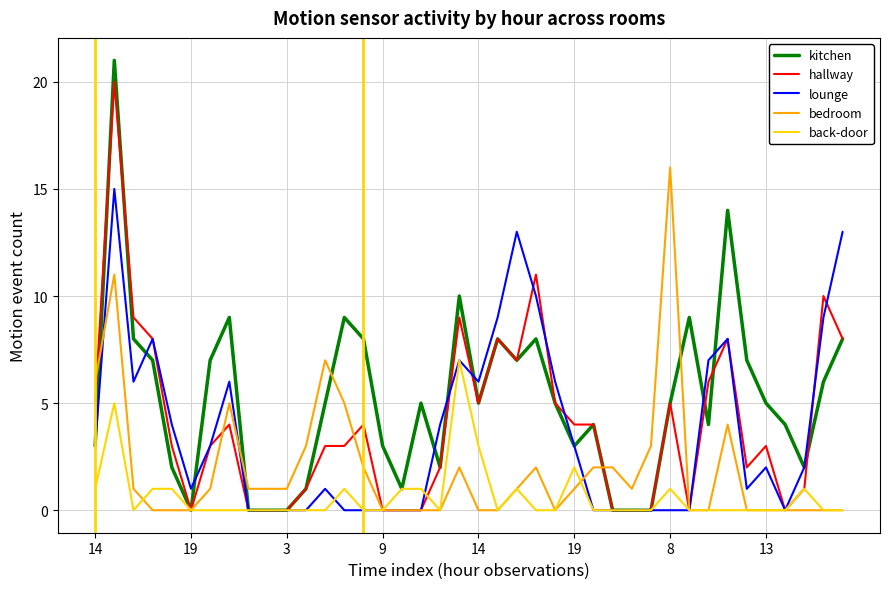

What is the maximum value shown in the chart?

21